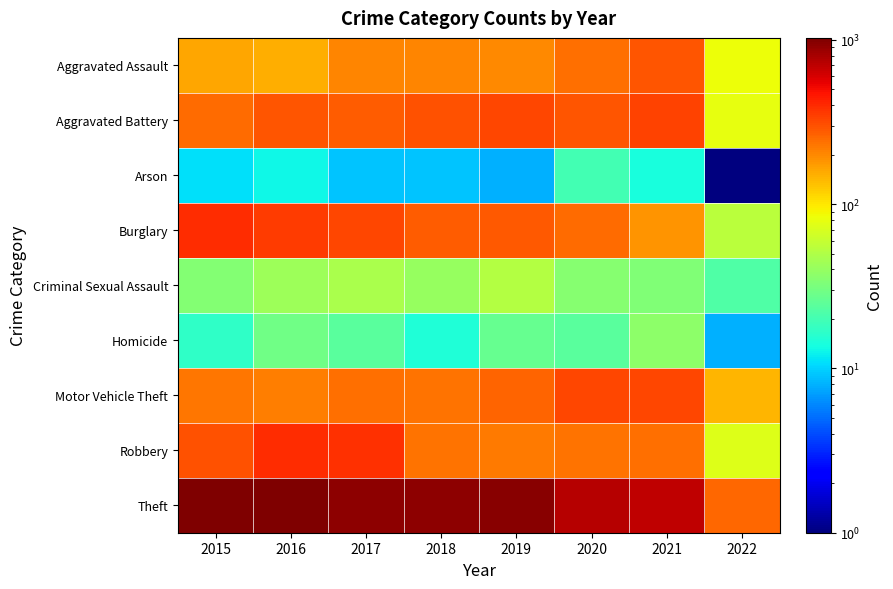

Reading left to right, list all the values displayed in this chart.

Aggravated Assault: 2015=160	2016=154	2017=207	2018=206	2019=197	2020=242	2021=292	2022=84
Aggravated Battery: 2015=246	2016=288	2017=277	2018=297	2019=321	2020=294	2021=336	2022=79
Arson: 2015=11	2016=13	2017=9	2018=9	2019=8	2020=20	2021=14	2022=1
Burglary: 2015=393	2016=352	2017=327	2018=273	2019=281	2020=245	2021=186	2022=54
Criminal Sexual Assault: 2015=34	2016=43	2017=47	2018=40	2019=51	2020=35	2021=33	2022=22
Homicide: 2015=17	2016=29	2017=24	2018=15	2019=27	2020=24	2021=37	2022=8
Motor Vehicle Theft: 2015=228	2016=218	2017=243	2018=232	2019=260	2020=328	2021=329	2022=144
Robbery: 2015=297	2016=394	2017=381	2018=237	2019=224	2020=233	2021=243	2022=74
Theft: 2015=1027	2016=1009	2017=941	2018=941	2019=959	2020=736	2021=692	2022=256